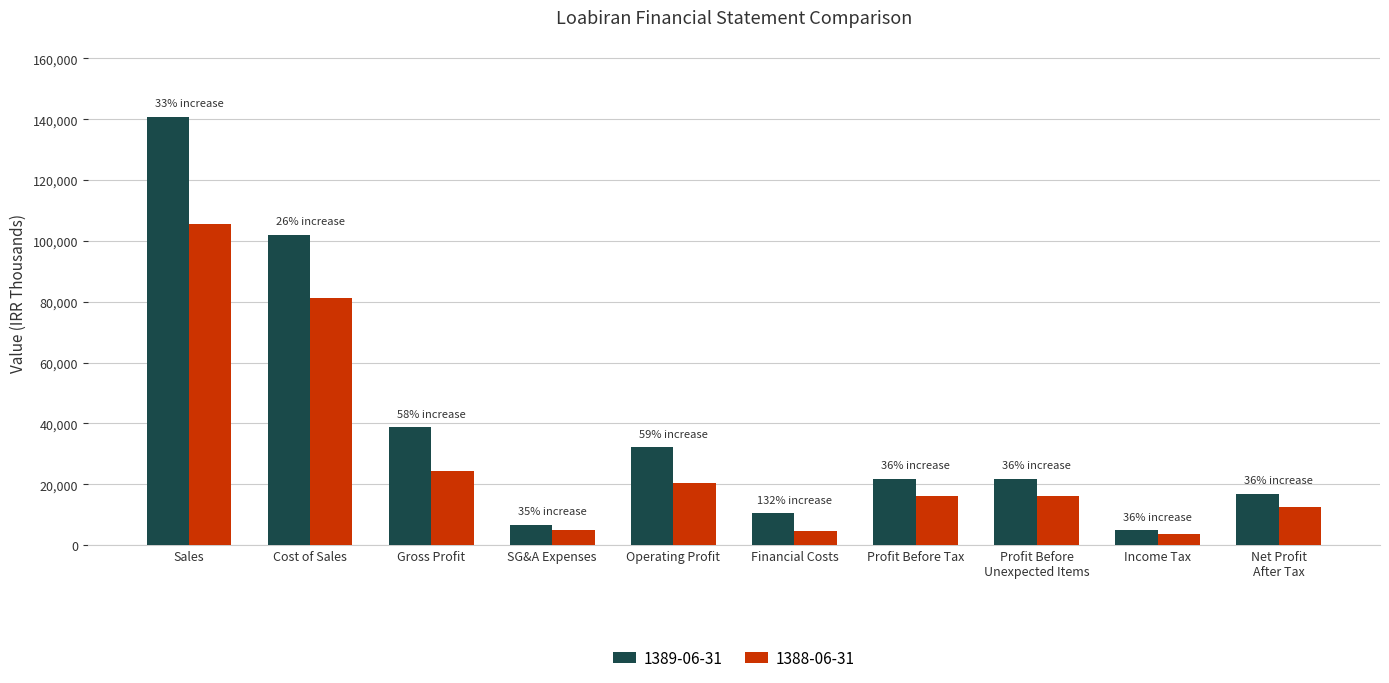

What is the sum of the 1389-06-31 values at Gross Profit and Operating Profit?

70932